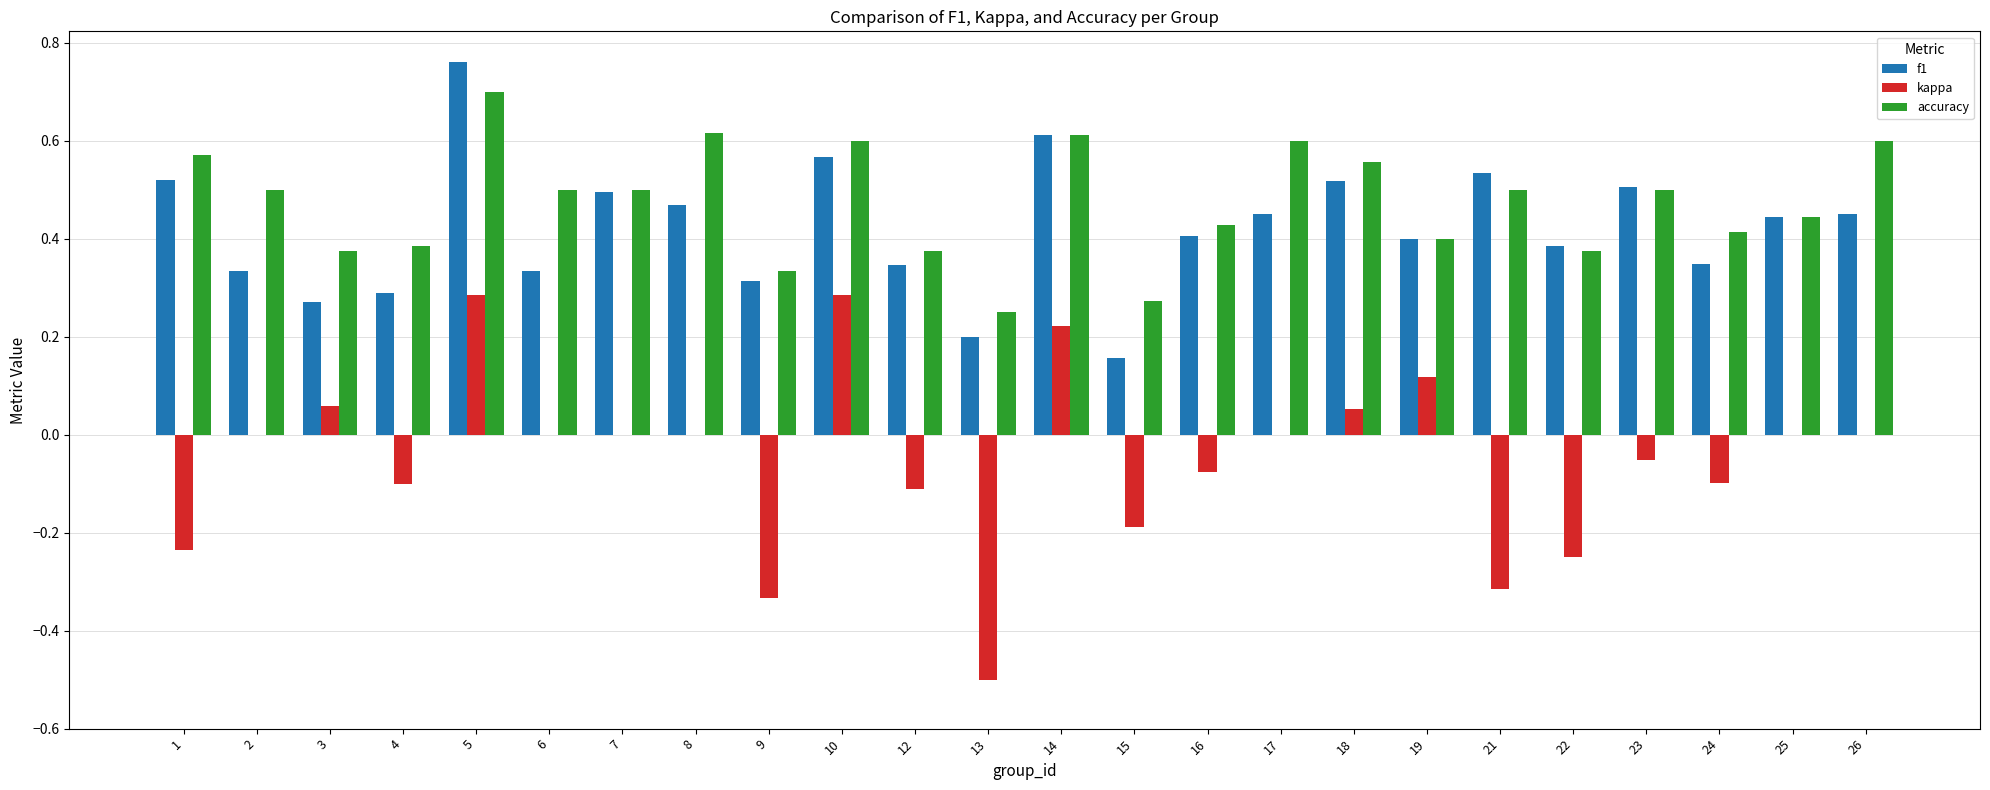

At which category is the sum across all series the highest?

5